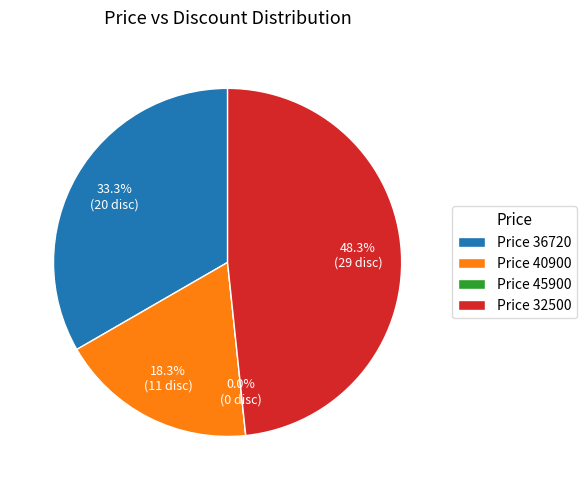

What is the change in value from 36720 to 45900?

-20